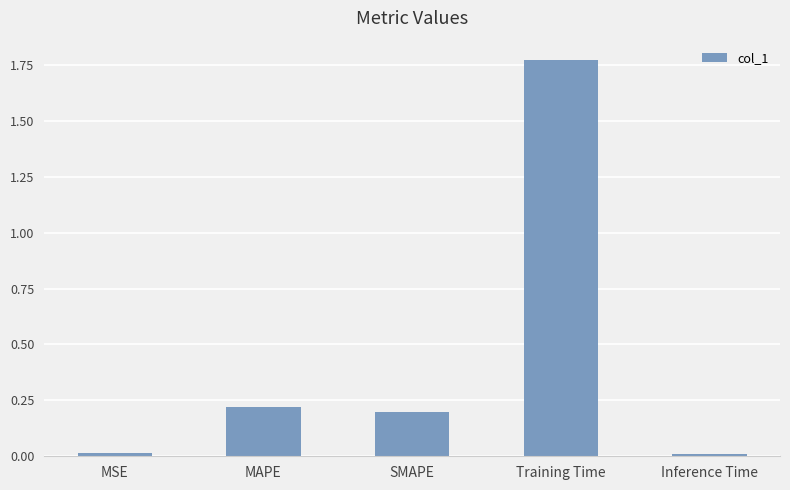

True or false: the data shows 0.2 at SMAPE.

True